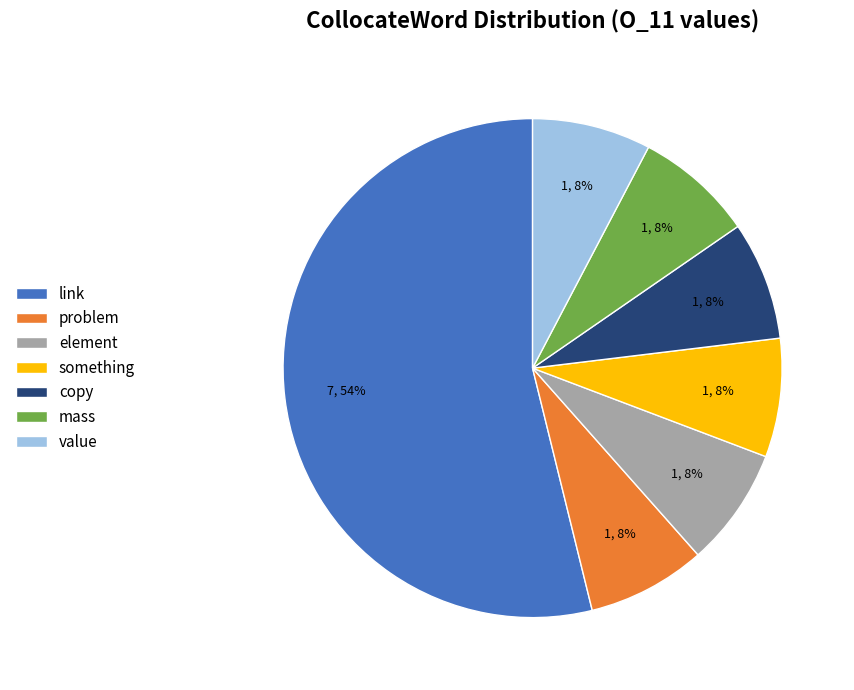

How many slices are in this pie chart?

7